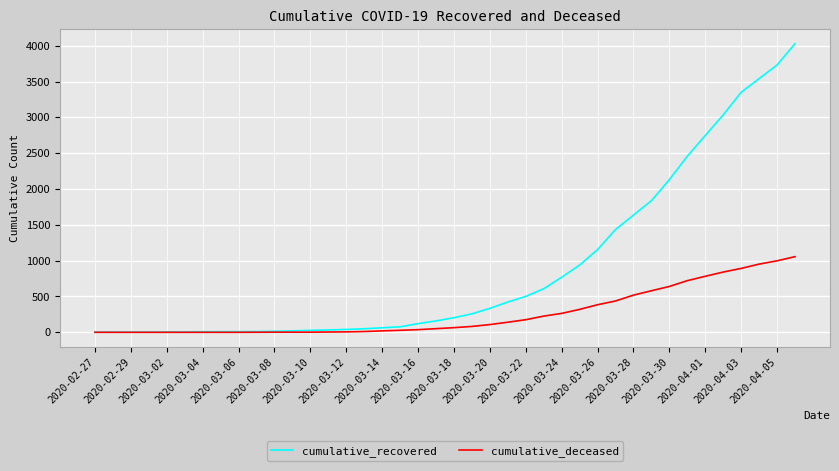

How many values in the cumulative_recovered series are below 204?

20